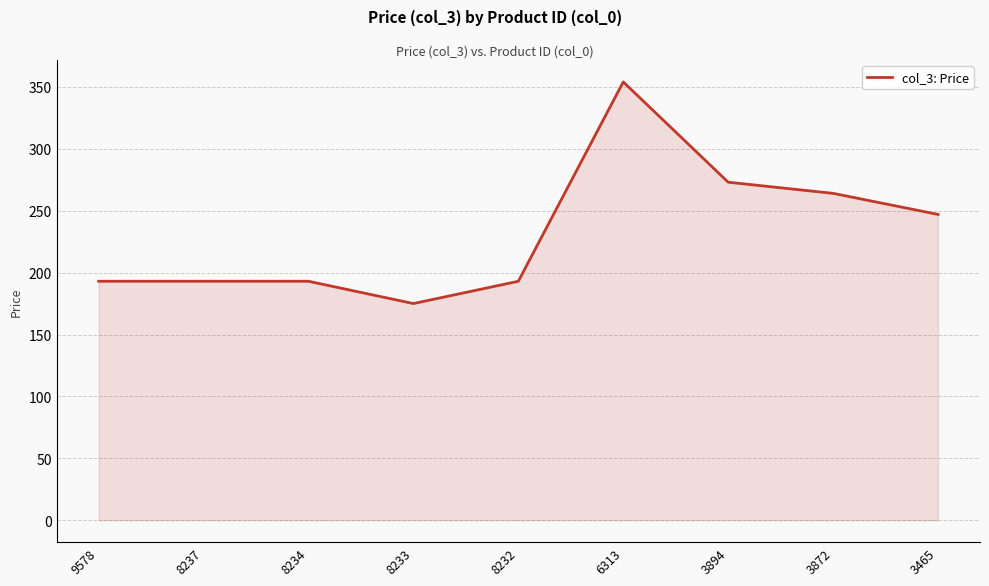

What is the change in value from 8232 to 3872?

+71